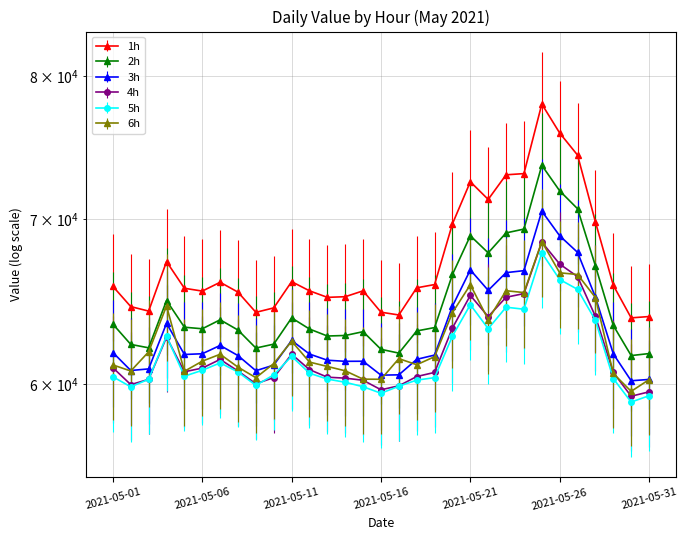

Reading left to right, extract all data points from this chart.

1h: 65720.0	64491.5	64223.1	67261.4	65606.1	65433.7	65974.3	65368.2	64148.3	64414.9	66013.0	65450.3	65051.8	65091.3	65448.6	64156.8	63989.8	65633.0	65834.0	69677.2	72466.4	71280.6	72938.1	73020.1	77919.3	75841.8	74292.6	69798.4	65789.5	63818.0	63896.9
2h: 63443.0	62254.6	62057.7	64860.5	63263.3	63171.1	63702.9	63095.6	62044.1	62270.0	63815.2	63155.4	62745.2	62776.8	63000.1	61970.4	61752.1	63041.9	63242.5	66458.2	68903.9	67811.8	69086.9	69333.7	73586.4	71853.8	70663.0	66996.1	63367.4	61609.8	61725.3
3h: 61783.7	60756.6	60848.5	63495.5	61672.5	61714.7	62196.1	61608.4	60745.2	61063.9	62486.4	61697.3	61343.2	61280.5	61284.7	60493.3	60512.0	61394.1	61638.0	64519.9	66740.6	65477.4	66570.8	66694.1	70506.5	68900.7	67843.8	65068.1	61708.0	60177.2	60252.1
4h: 60912.4	59960.8	60254.7	62674.9	60684.9	60893.7	61389.2	60727.3	60008.6	60355.2	61687.2	60806.2	60378.2	60324.8	60205.8	59673.7	59893.7	60414.8	60648.9	63219.3	65170.1	63895.4	65057.2	65280.7	68495.6	67106.7	66321.7	63905.3	60650.8	59315.2	59558.0
5h: 60401.3	59837.6	60262.8	62744.5	60436.0	60767.9	61190.7	60671.9	59918.8	60511.9	61571.3	60602.6	60272.1	60092.9	59843.3	59480.1	59869.9	60214.8	60352.1	62744.4	64608.4	63177.3	64456.3	64335.2	67811.5	66145.1	65540.8	63670.4	60302.4	58993.0	59341.6
6h: 61073.3	60728.0	61826.2	64532.9	60713.1	61288.3	61686.3	60947.0	60350.1	61151.4	62444.9	61236.2	60986.6	60739.5	60267.4	60260.8	61433.0	61086.8	61545.5	64130.5	65821.9	63717.4	65456.7	65343.0	68525.7	66560.3	66454.9	65038.8	60587.9	59586.7	60239.5